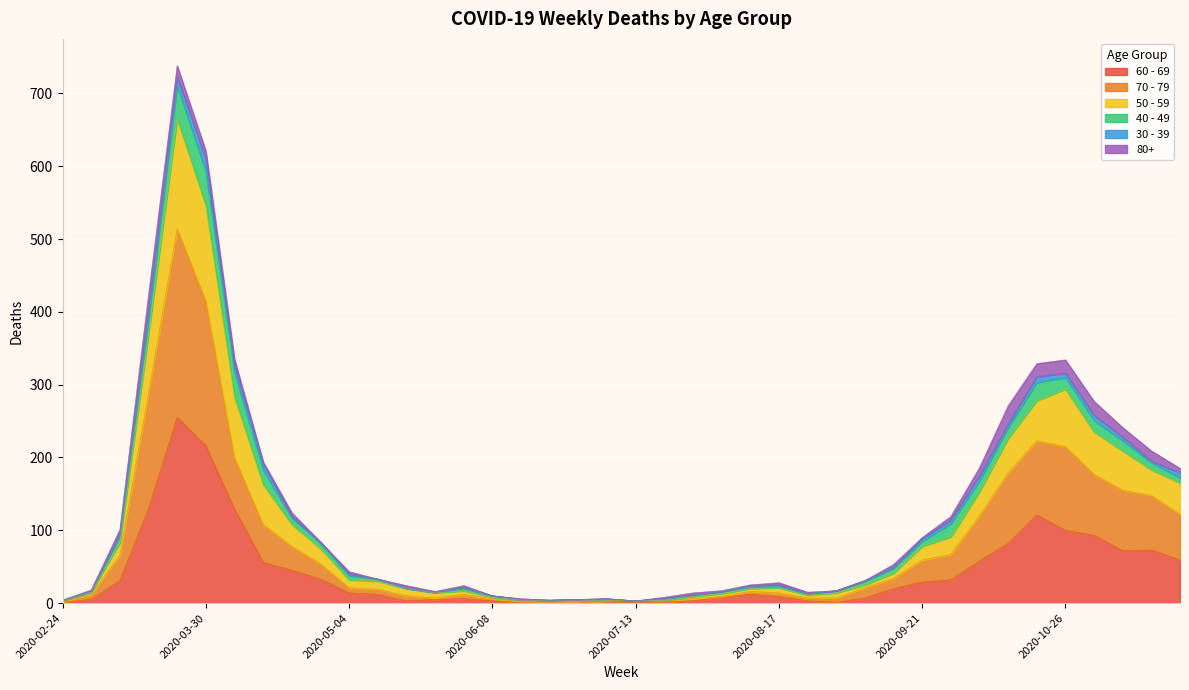

How many lines are shown in the chart?

6